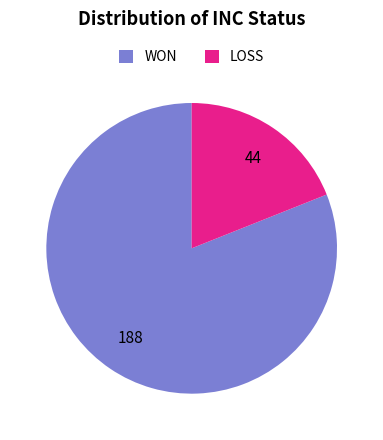

How many slices are in this pie chart?

2